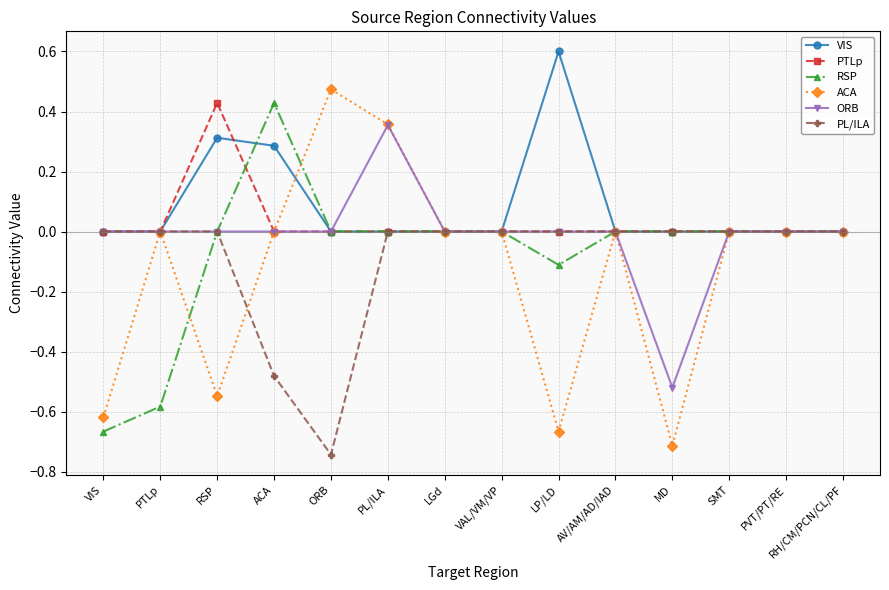

Which series has the largest range (max minus min)?

ACA